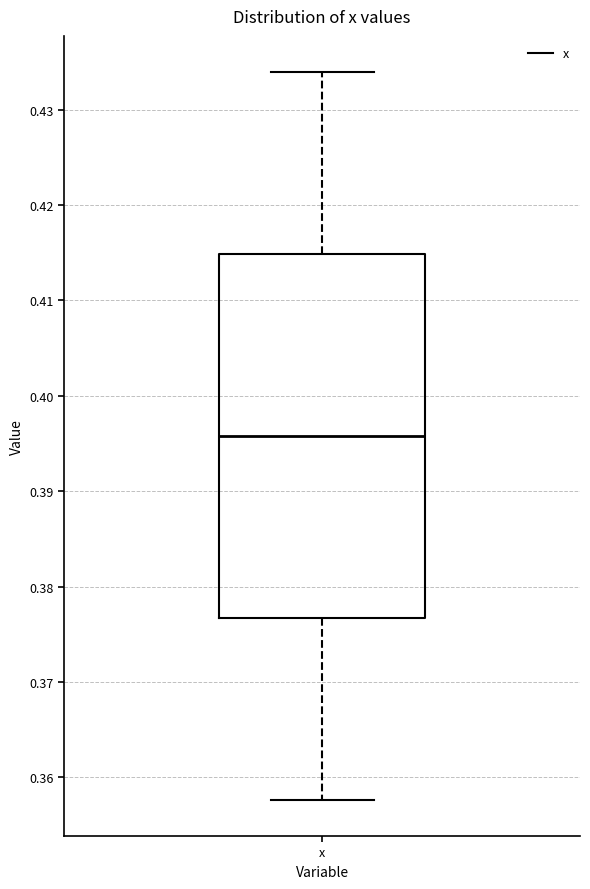

Transcribe this box plot: give where the median line is, the range the box spans, and where the two whiskers end, as read against the y-axis. The values are not printed on the chart, so give them approximately, as read against the axis.

median 0.396, box 0.377 to 0.415, whiskers 0.358 to 0.434